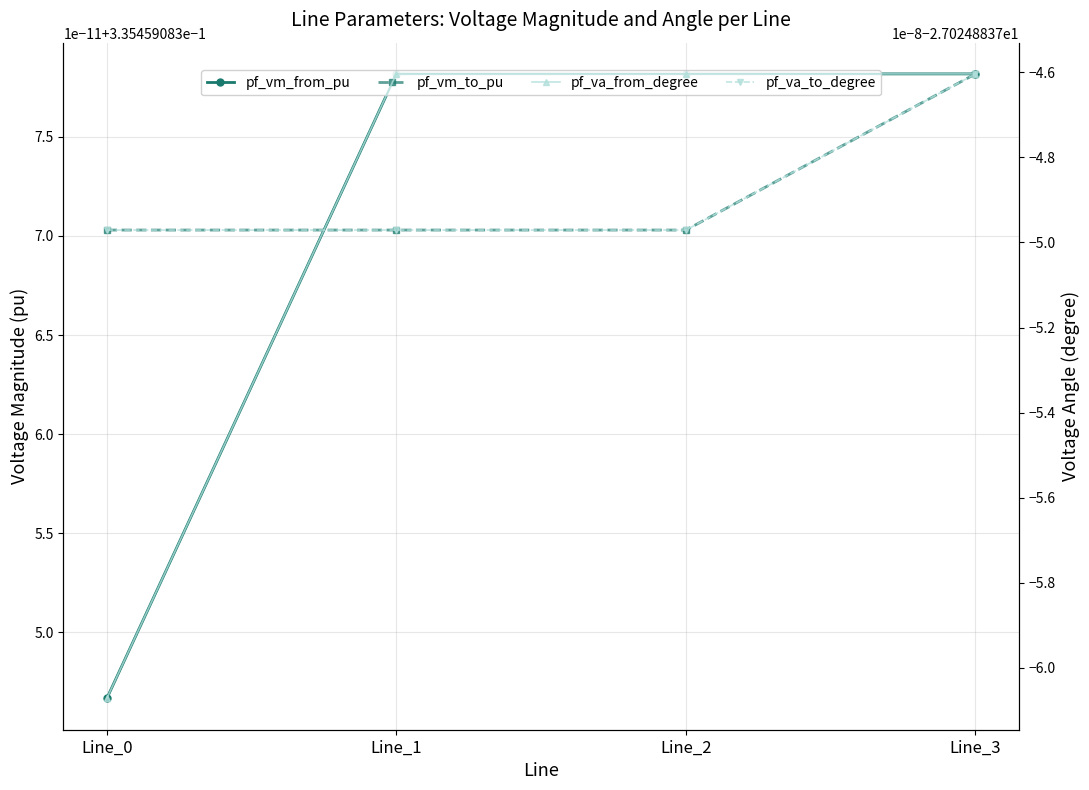

At which label does pf_va_to_degree reach its minimum?

Line_0